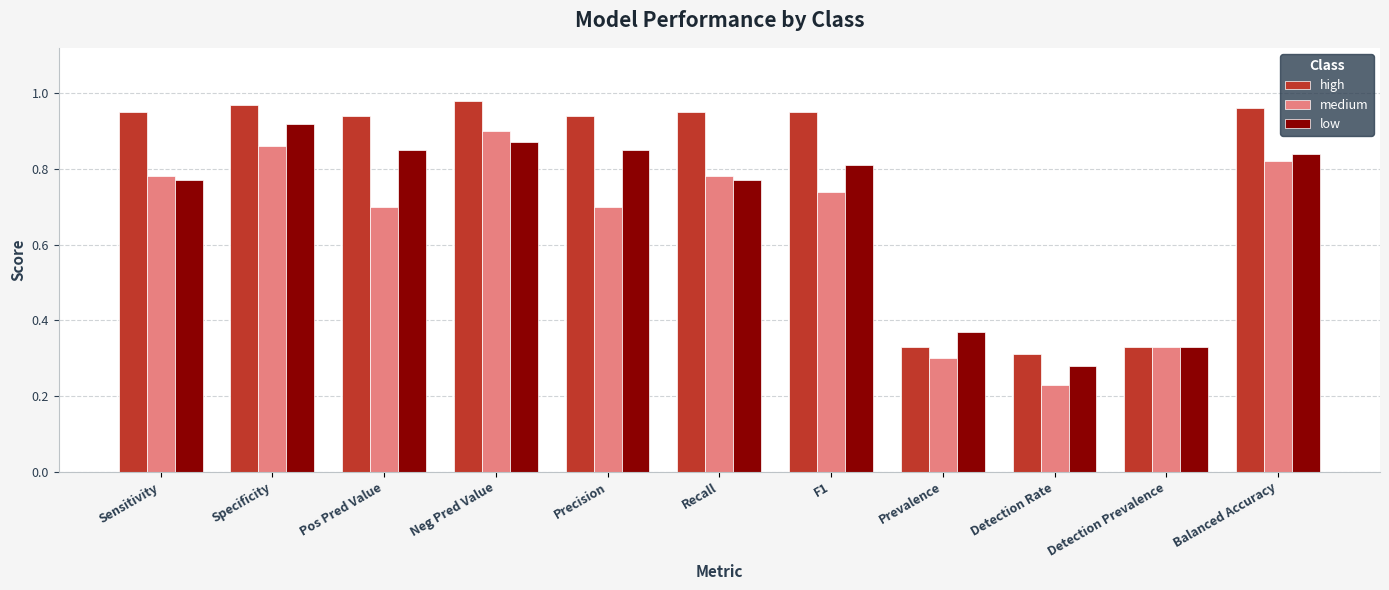

What is the sum of all medium values?

7.1